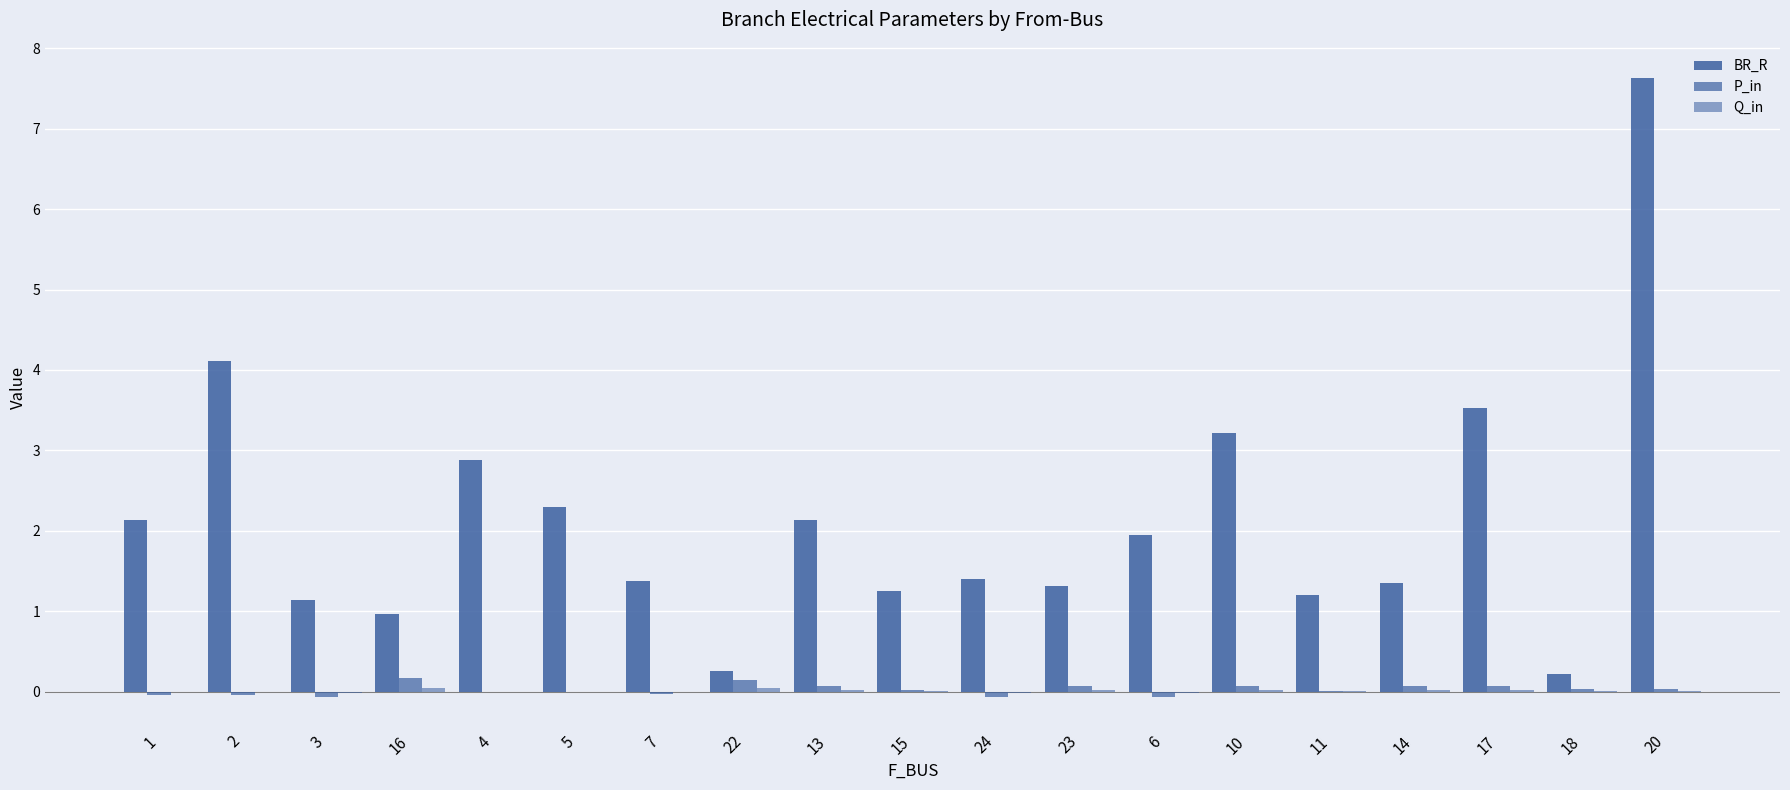

Does the chart contain stacked bars?

No